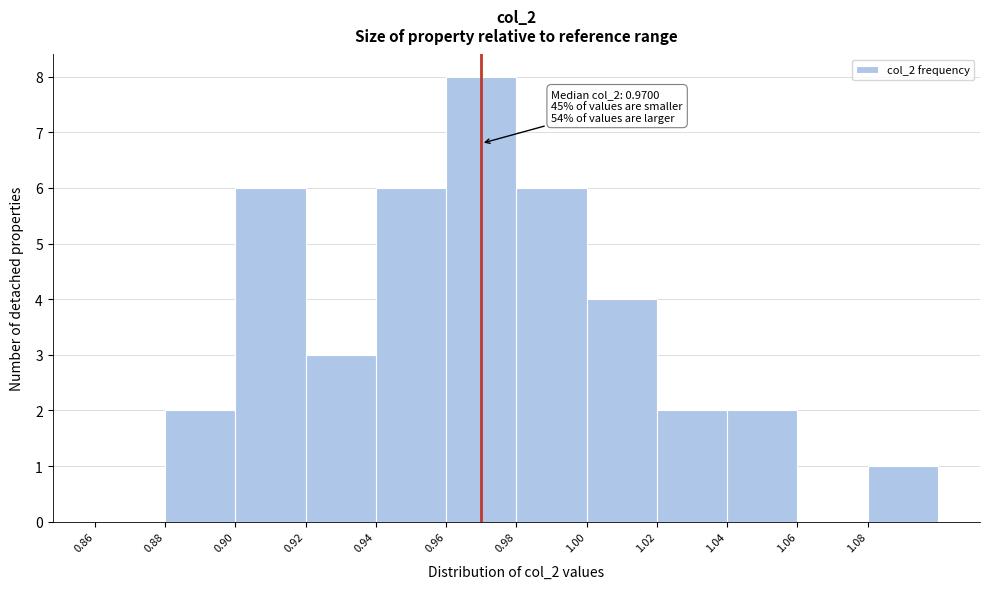

Which range on the x-axis has the tallest bar?

0.96 to 0.98